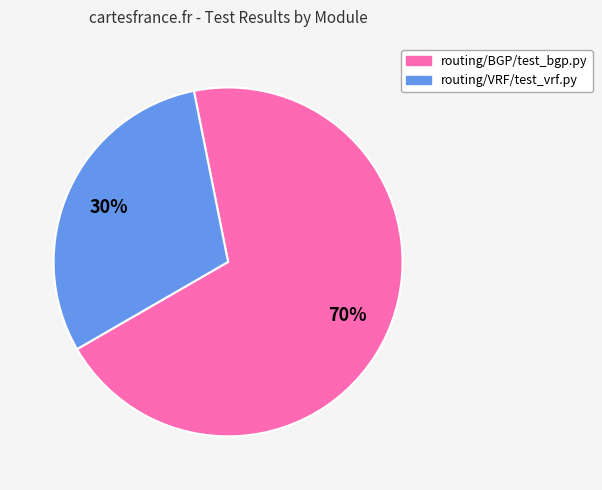

To the nearest percent, what is the difference between the largest and smallest slice percentages?

40%